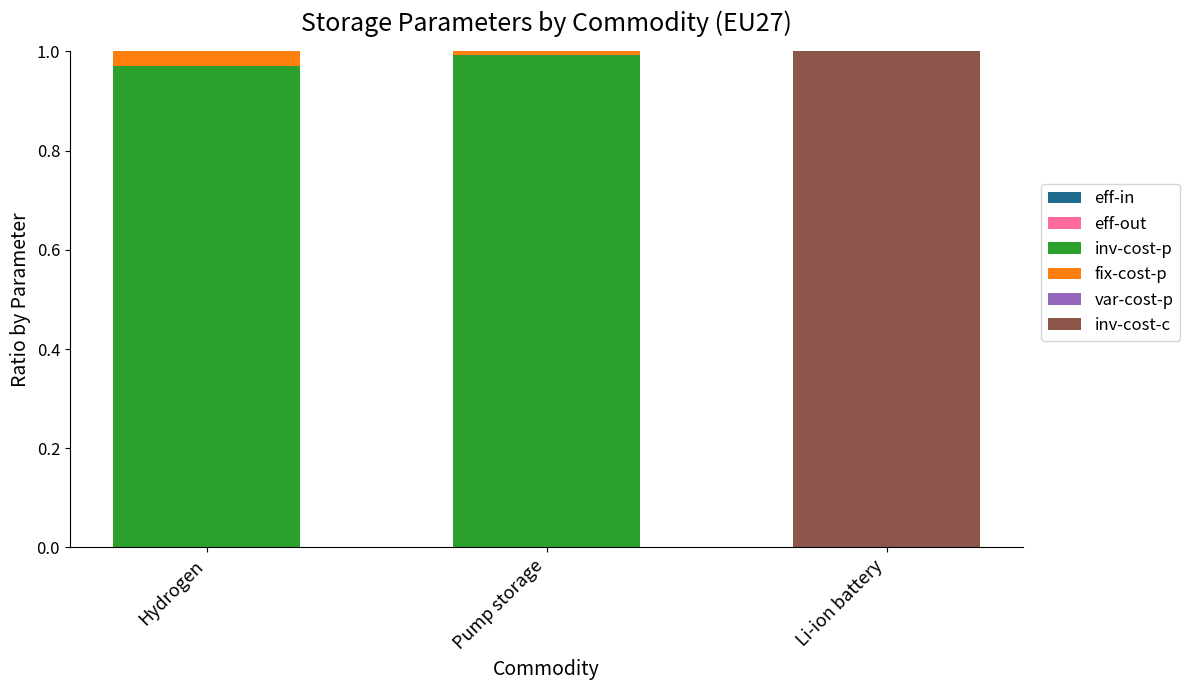

The value of inv-cost-c at Li-ion battery is 1.0. True or false?

True